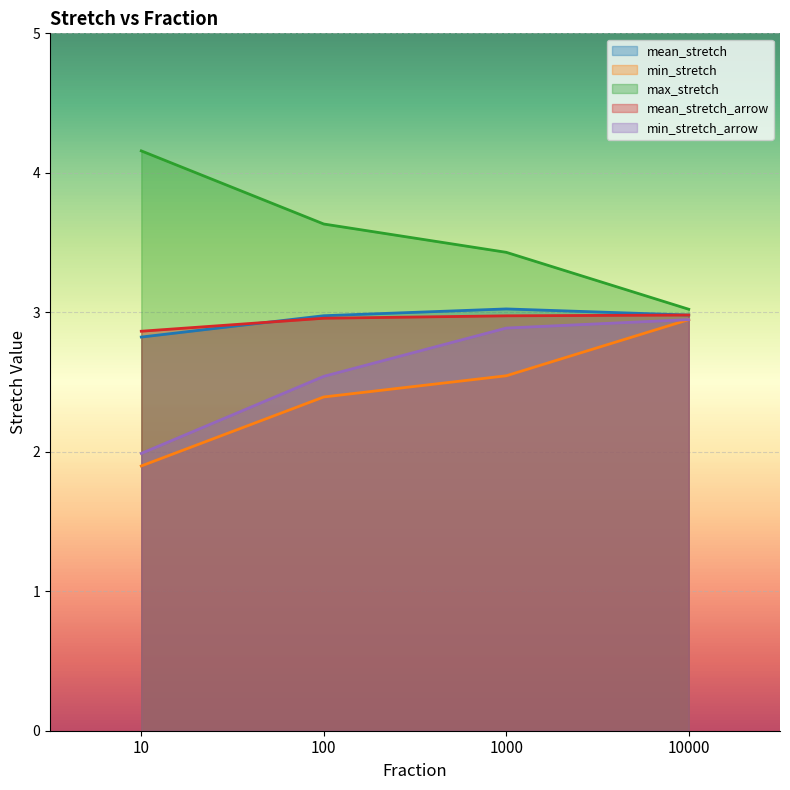

Reading left to right, list all the values displayed in this chart.

mean_stretch: 2.8	3.0	3.0	3.0
min_stretch: 1.9	2.4	2.5	2.9
max_stretch: 4.2	3.6	3.4	3.0
mean_stretch_arrow: 2.9	3.0	3.0	3.0
min_stretch_arrow: 2.0	2.5	2.9	2.9